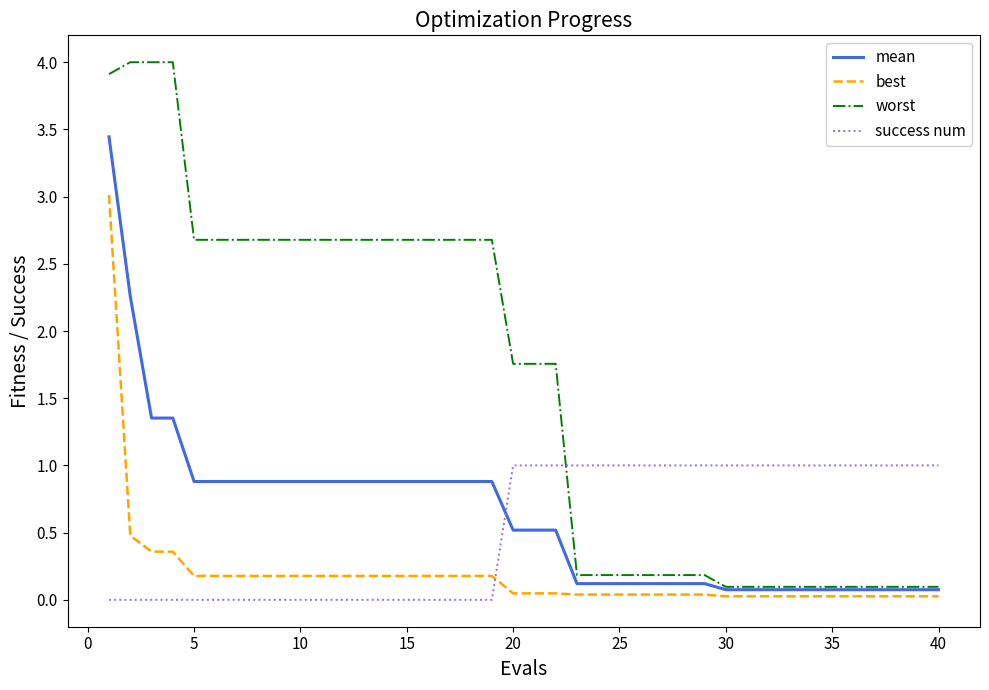

True or false: success num and best cross at least once.

True